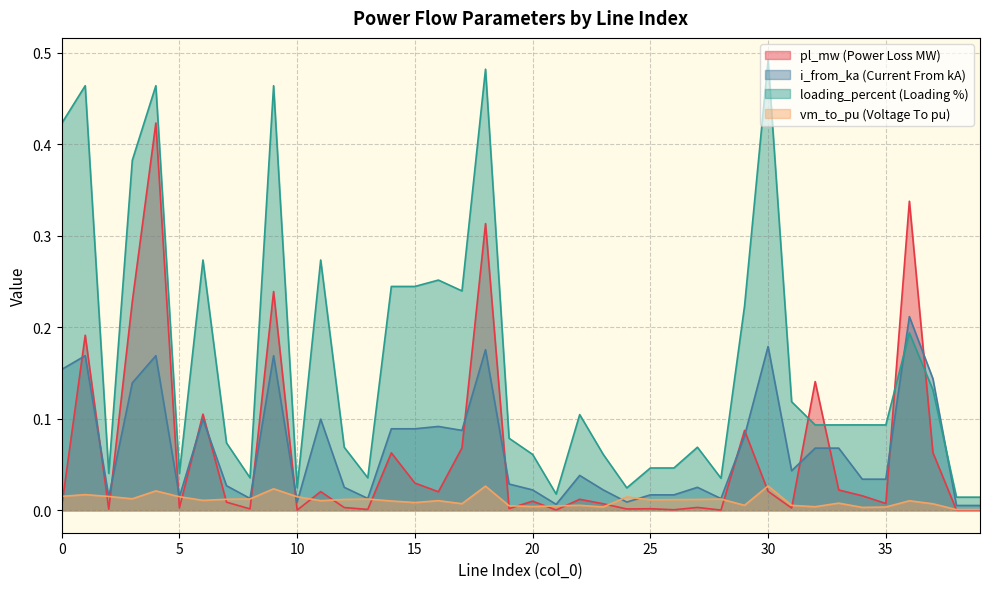

Reading left to right, transcribe all the data shown in this chart.

pl_mw: 0.0	0.2	0.0	0.2	0.4	0.0	0.1	0.0	0.0	0.2	0.0	0.0	0.0	0.0	0.1	0.0	0.0	0.1	0.3	0.0	0.0	0.0	0.0	0.0	0.0	0.0	0.0	0.0	0.0	0.1	0.0	0.0	0.1	0.0	0.0	0.0	0.3	0.1	0.0	0.0
i_from_ka: 0.2	0.2	0.0	0.1	0.2	0.0	0.1	0.0	0.0	0.2	0.0	0.1	0.0	0.0	0.1	0.1	0.1	0.1	0.2	0.0	0.0	0.0	0.0	0.0	0.0	0.0	0.0	0.0	0.0	0.1	0.2	0.0	0.1	0.1	0.0	0.0	0.2	0.1	0.0	0.0
loading_percent: 0.4	0.5	0.0	0.4	0.5	0.0	0.3	0.1	0.0	0.5	0.0	0.3	0.1	0.0	0.2	0.2	0.3	0.2	0.5	0.1	0.1	0.0	0.1	0.1	0.0	0.0	0.0	0.1	0.0	0.2	0.5	0.1	0.1	0.1	0.1	0.1	0.2	0.1	0.0	0.0
vm_to_pu: 0.0	0.0	0.0	0.0	0.0	0.0	0.0	0.0	0.0	0.0	0.0	0.0	0.0	0.0	0.0	0.0	0.0	0.0	0.0	0.0	0.0	0.0	0.0	0.0	0.0	0.0	0.0	0.0	0.0	0.0	0.0	0.0	0.0	0.0	0.0	0.0	0.0	0.0	0.0	0.0